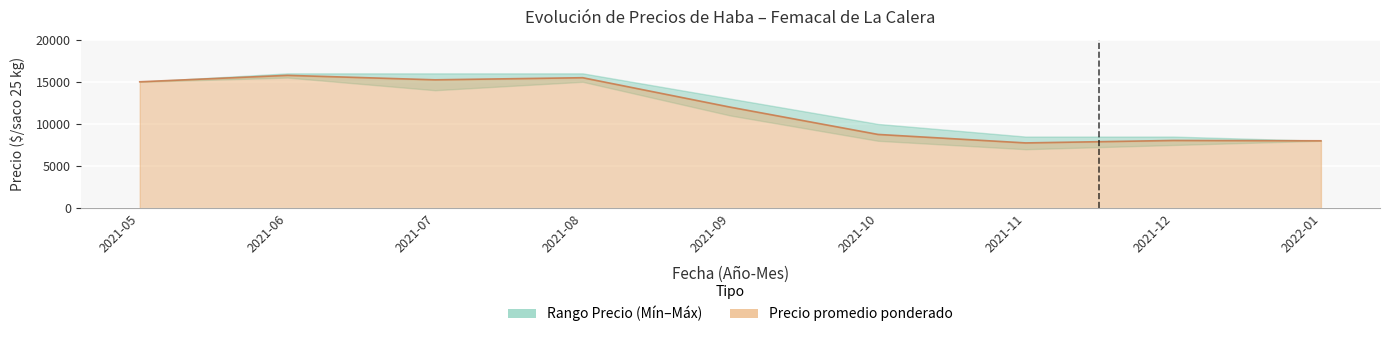

How many interior local peaks does the Precio minimo series have?

2